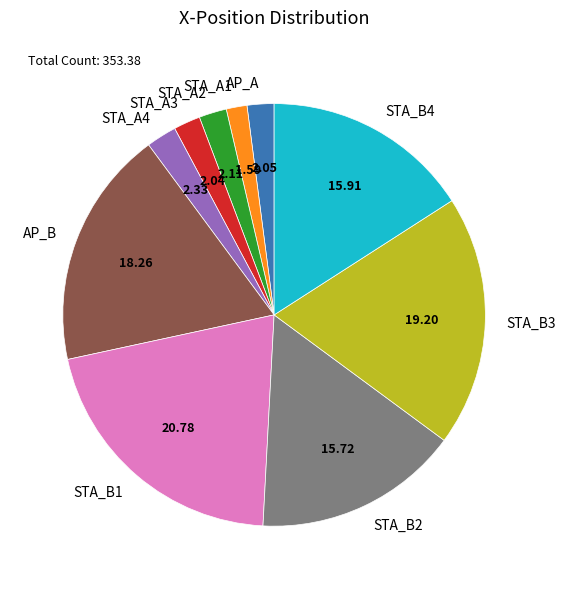

Does STA_B3 account for over 50% of the chart?

No